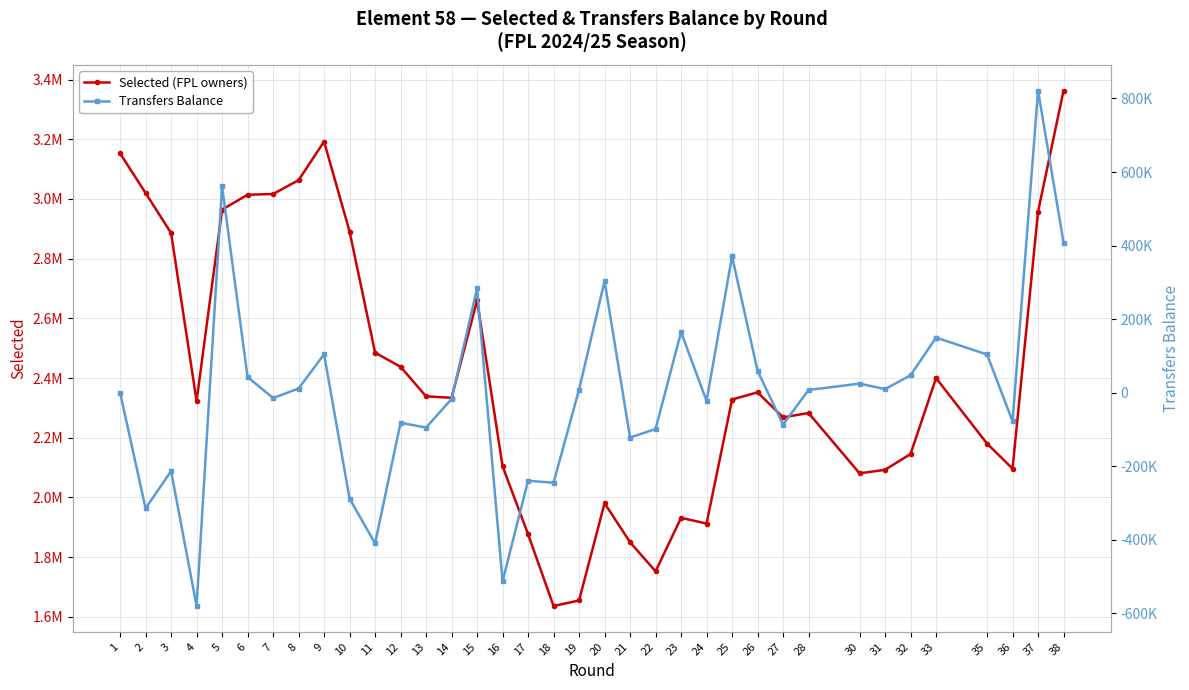

Between 25 and 23, which is larger?

25